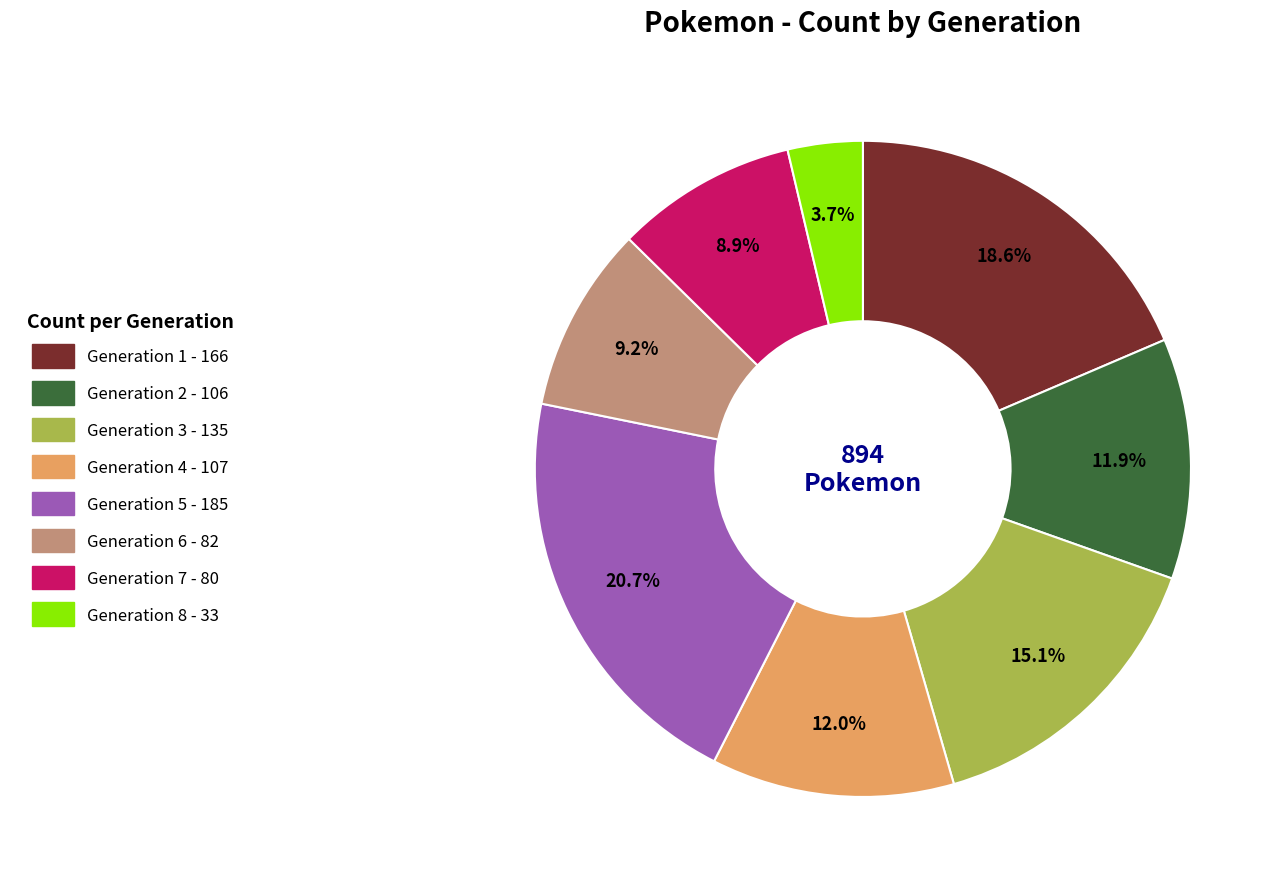

What percentage is the Generation 2 slice, to the nearest percent?

12%